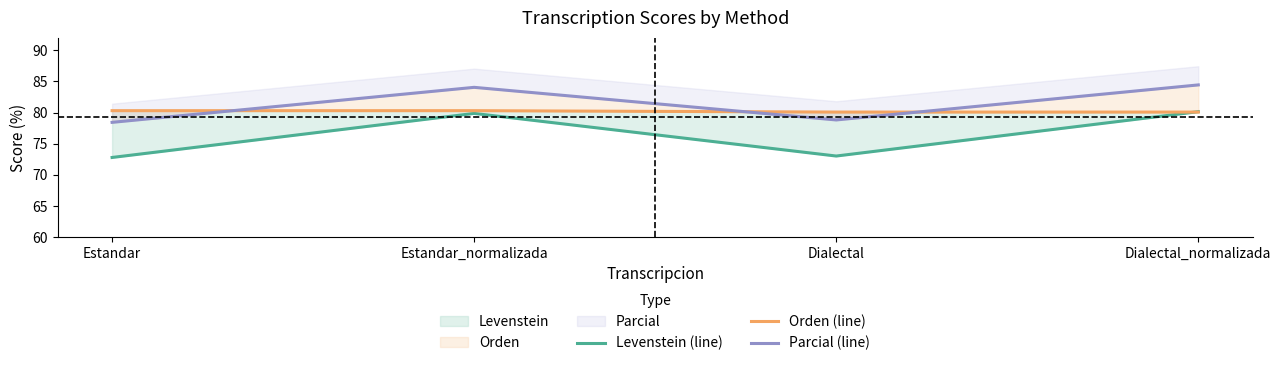

What is the value of the Levenstein (line) point at the 1st from the left?

72.8